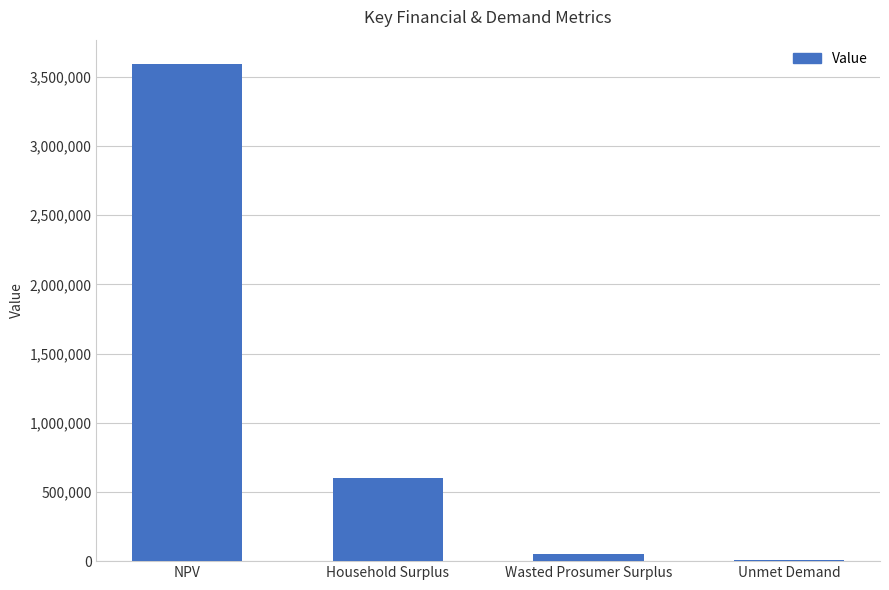

What is the change in value from Household Surplus to Wasted Prosumer Surplus?

-553438.5